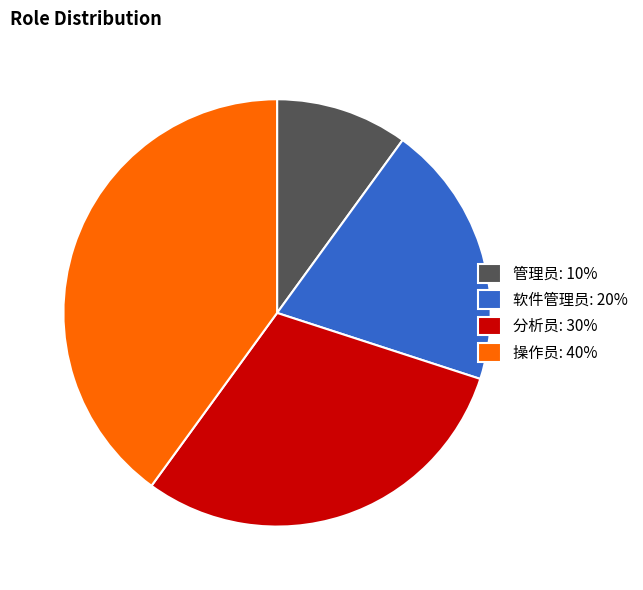

Count the number of slices in the pie.

4